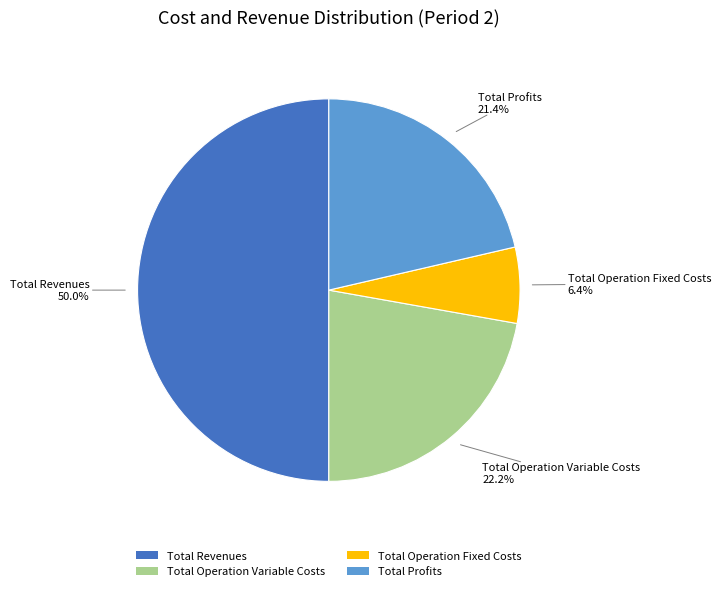

Which slice represents more than half of the pie?

Total Revenues